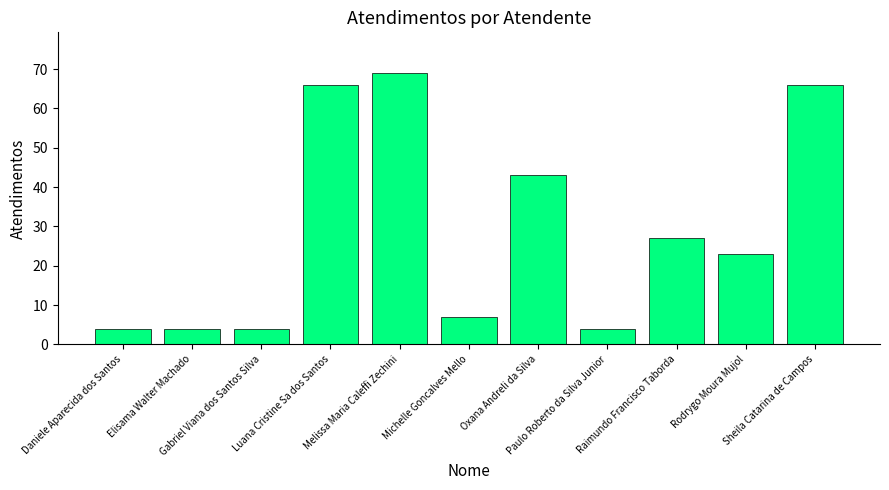

What is the value of the 6th bar from the left?

7